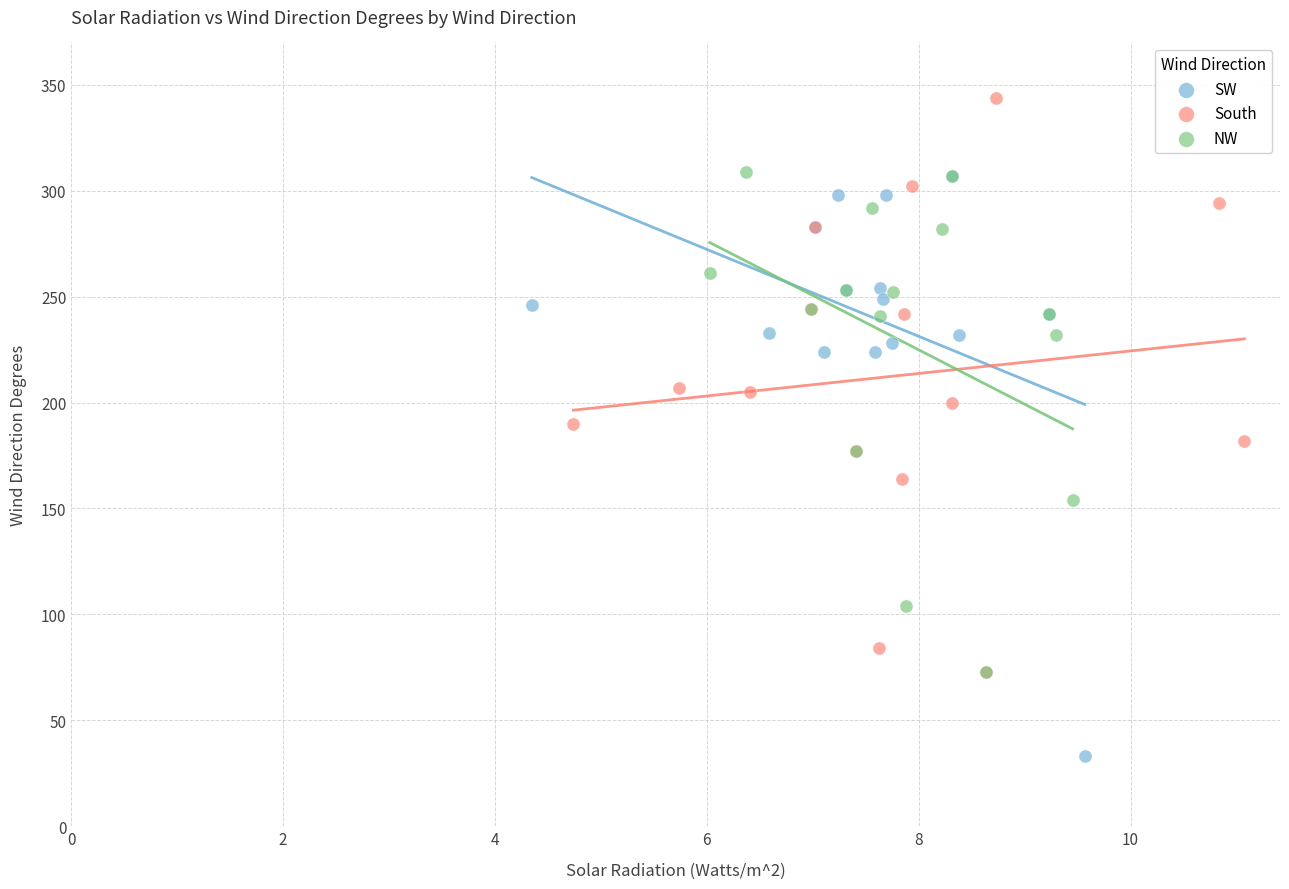

Which series contains the highest Y value?

South